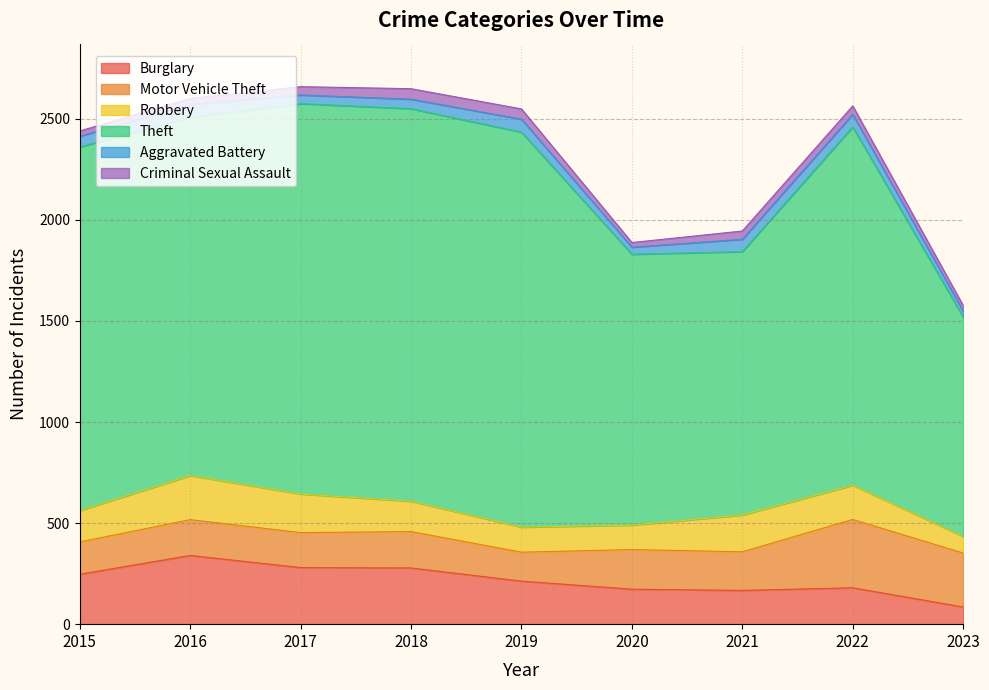

What is the highest value of the Aggravated Battery series?

64